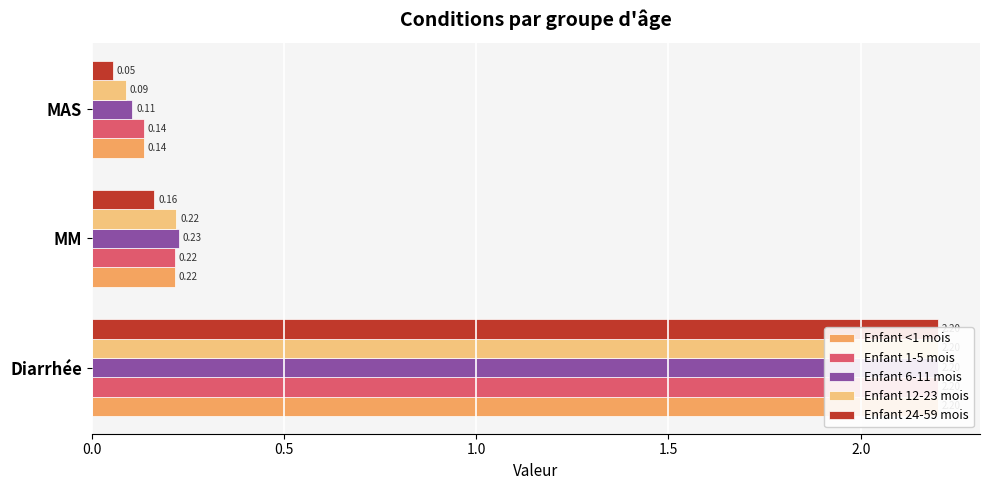

What is the average value of the Enfant 6-11 mois series?

0.8